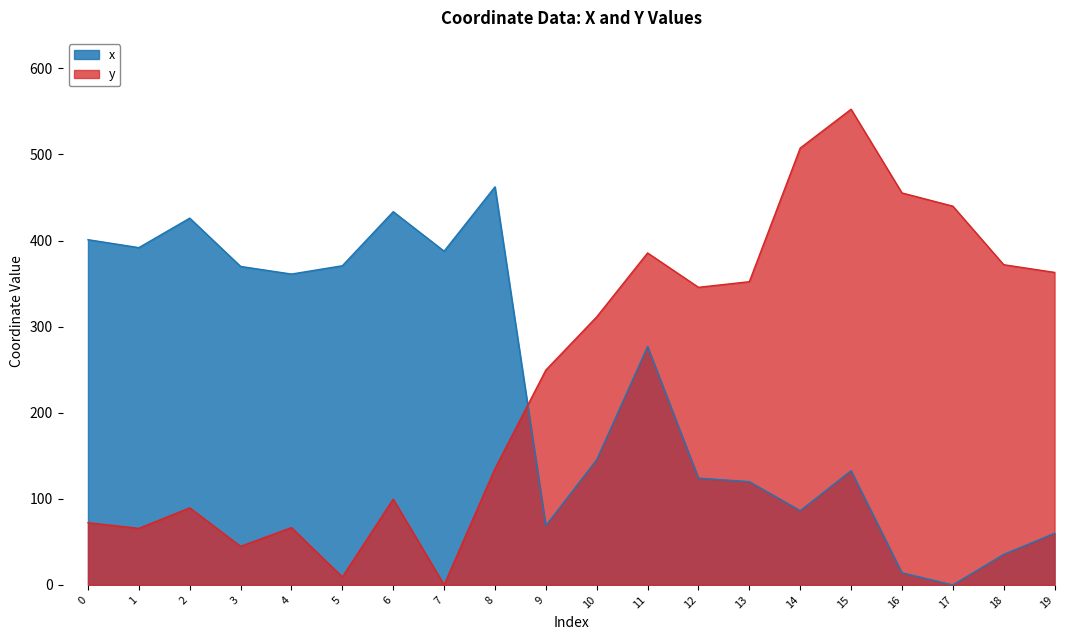

What is the value of the x point at the 20th from the left?

60.0